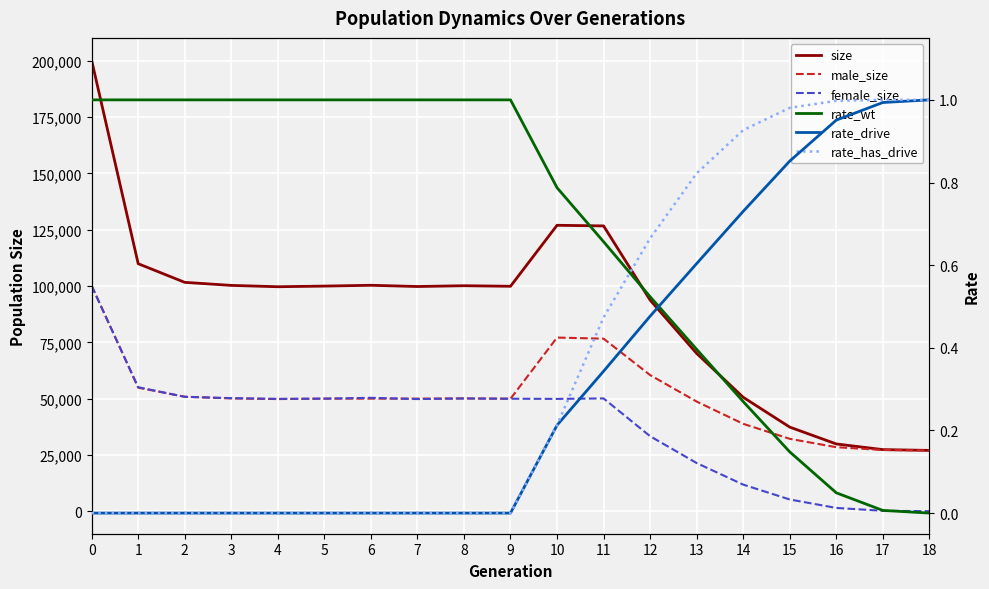

Is the value of rate_has_drive at 16 greater than the value of rate_drive at 17?

Yes